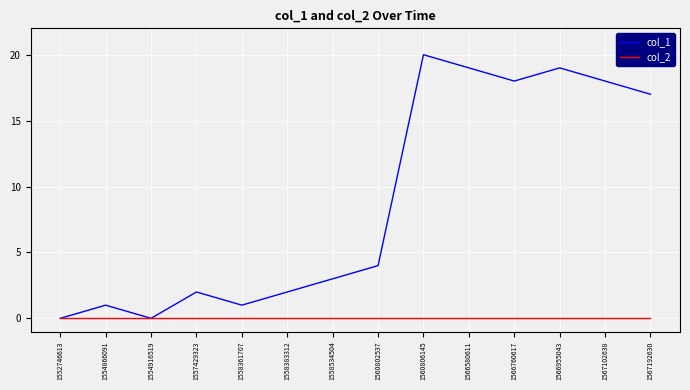

Does the chart display data point markers on the line(s)?

No